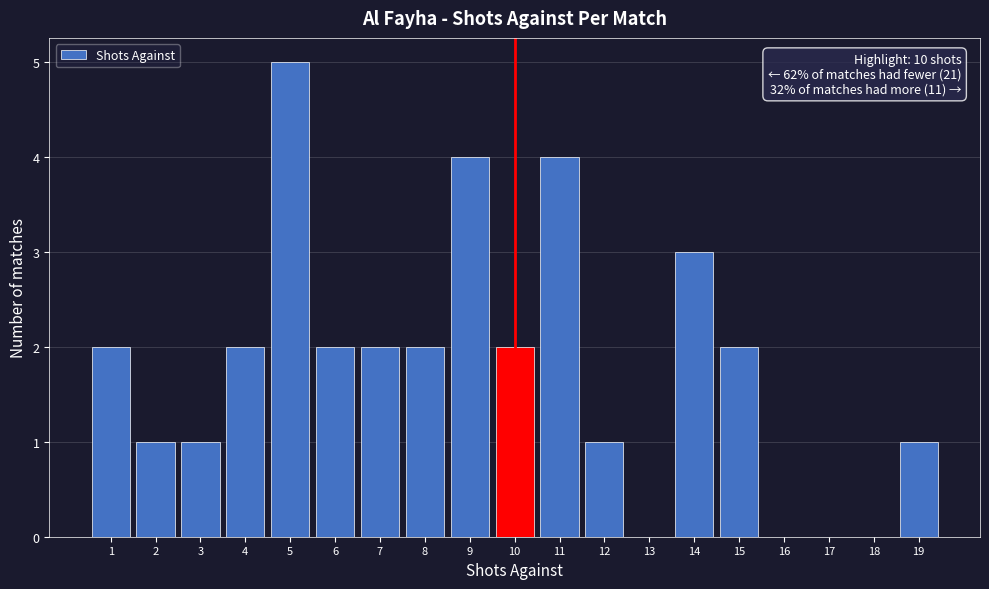

Over which range of the x-axis is the bar tallest?

4.5 to 5.5